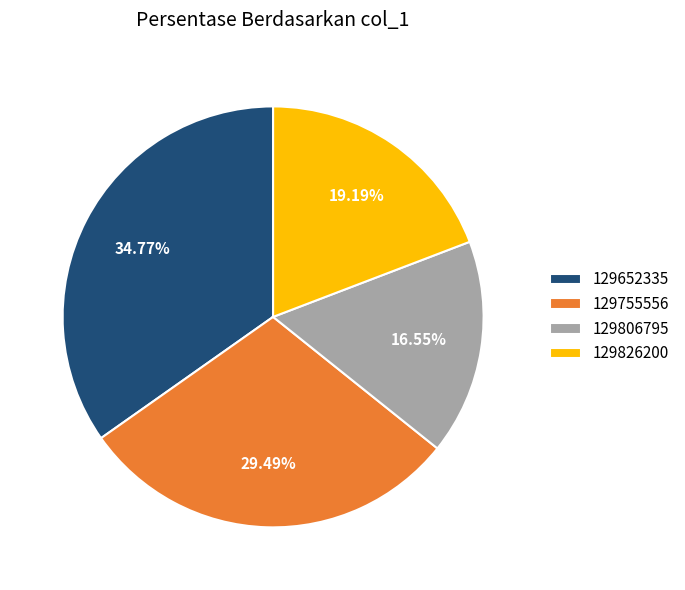

True or false: 129826200 accounts for 19% of the total.

True